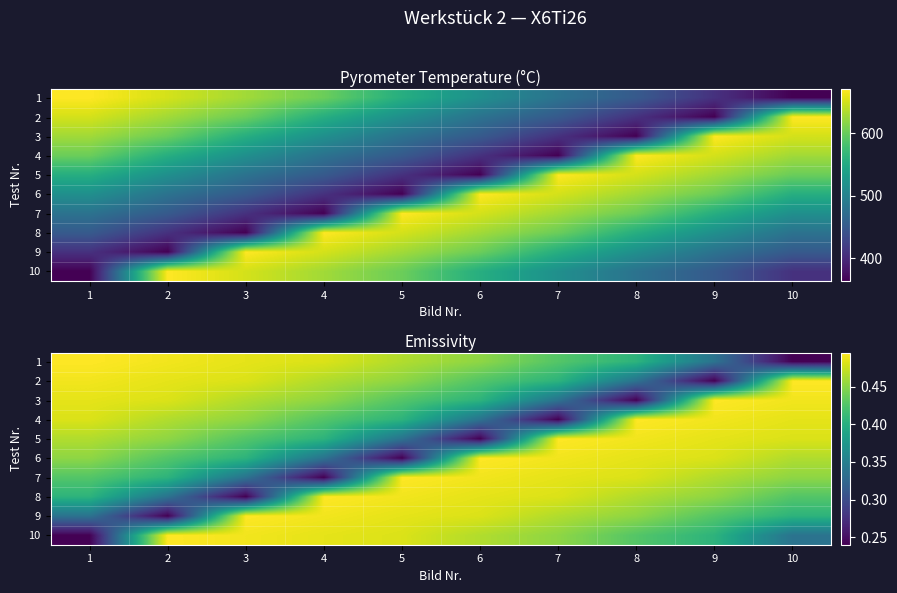

At 3, list the series in order from largest to smallest.

9, 10, 1, 2, 3, 4, 5, 6, 7, 8